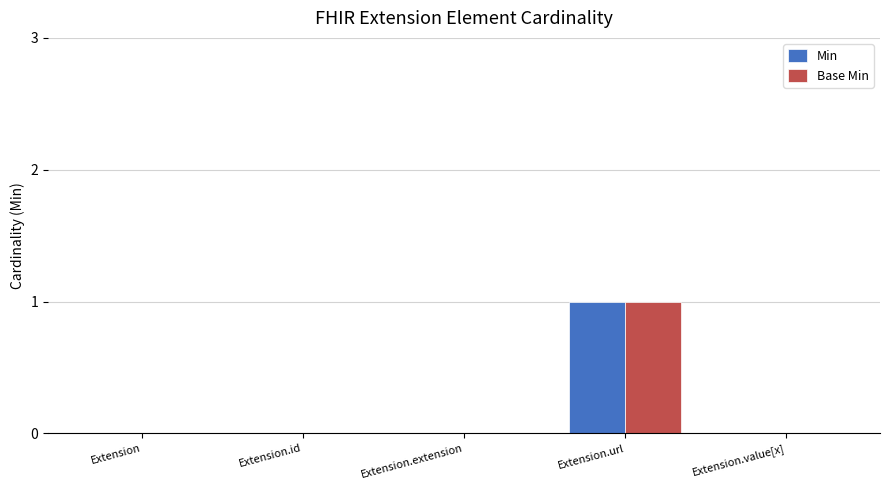

Which category has the highest value in the Base Min series?

Extension.url